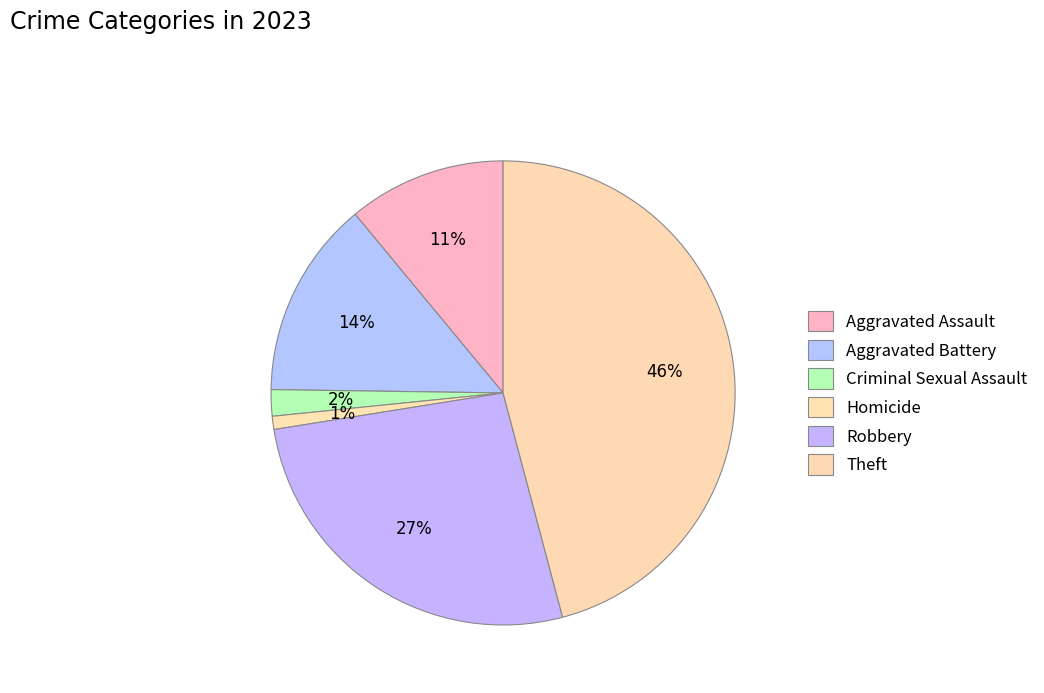

True or false: Homicide accounts for 1% of the total.

True